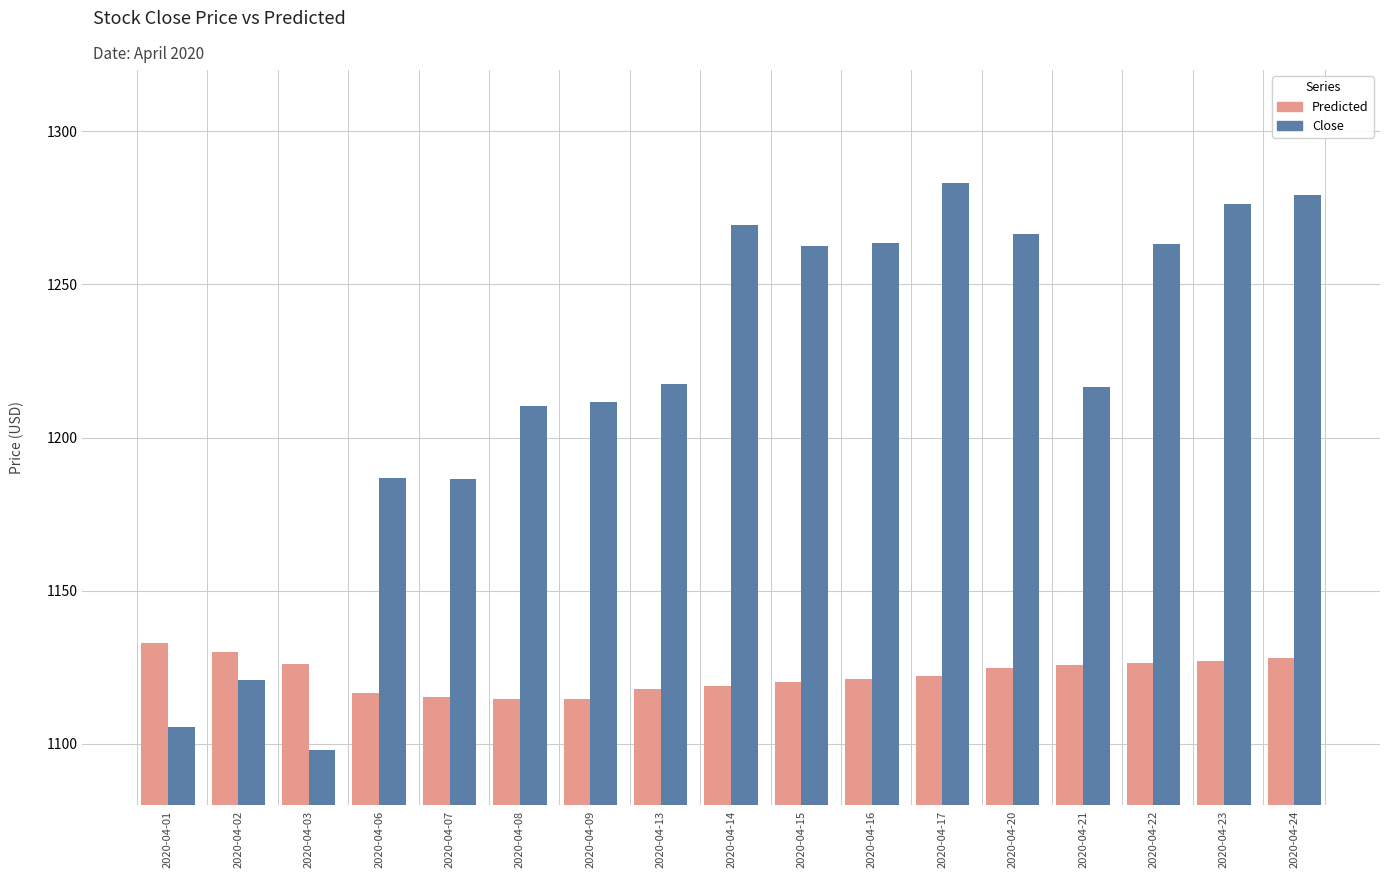

Which series has the largest range (max minus min)?

Close